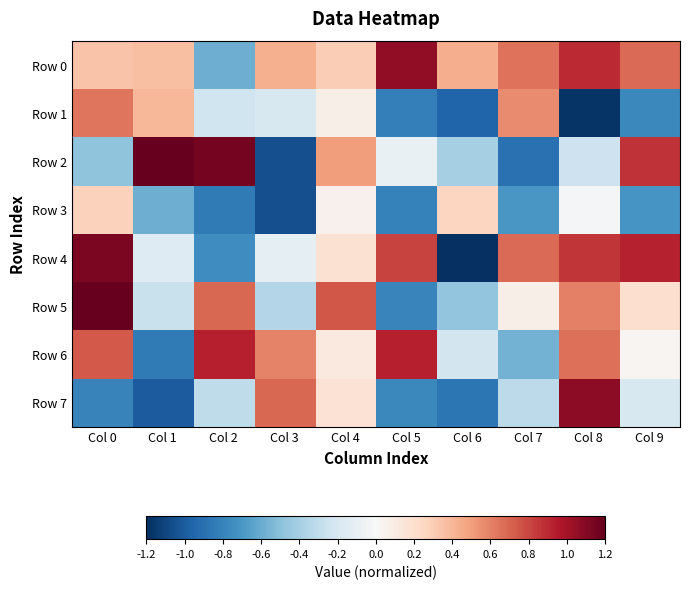

Rank the series at Col 7 from lowest to highest value.

Row 2, Row 3, Row 6, Row 7, Row 5, Row 1, Row 0, Row 4